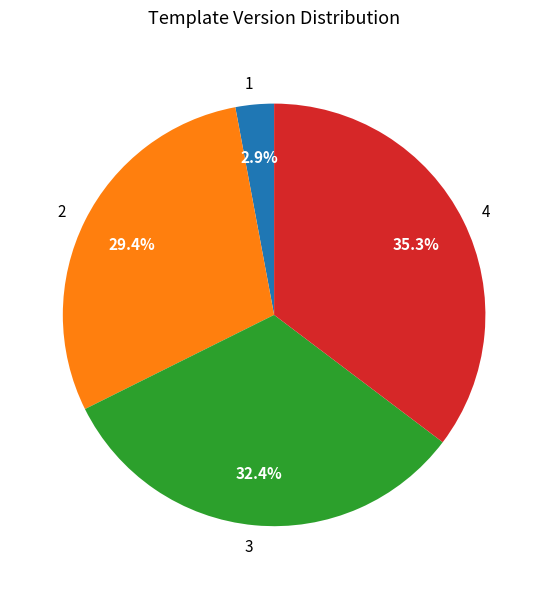

To the nearest percent, what is the difference between the largest and smallest slice percentages?

32%